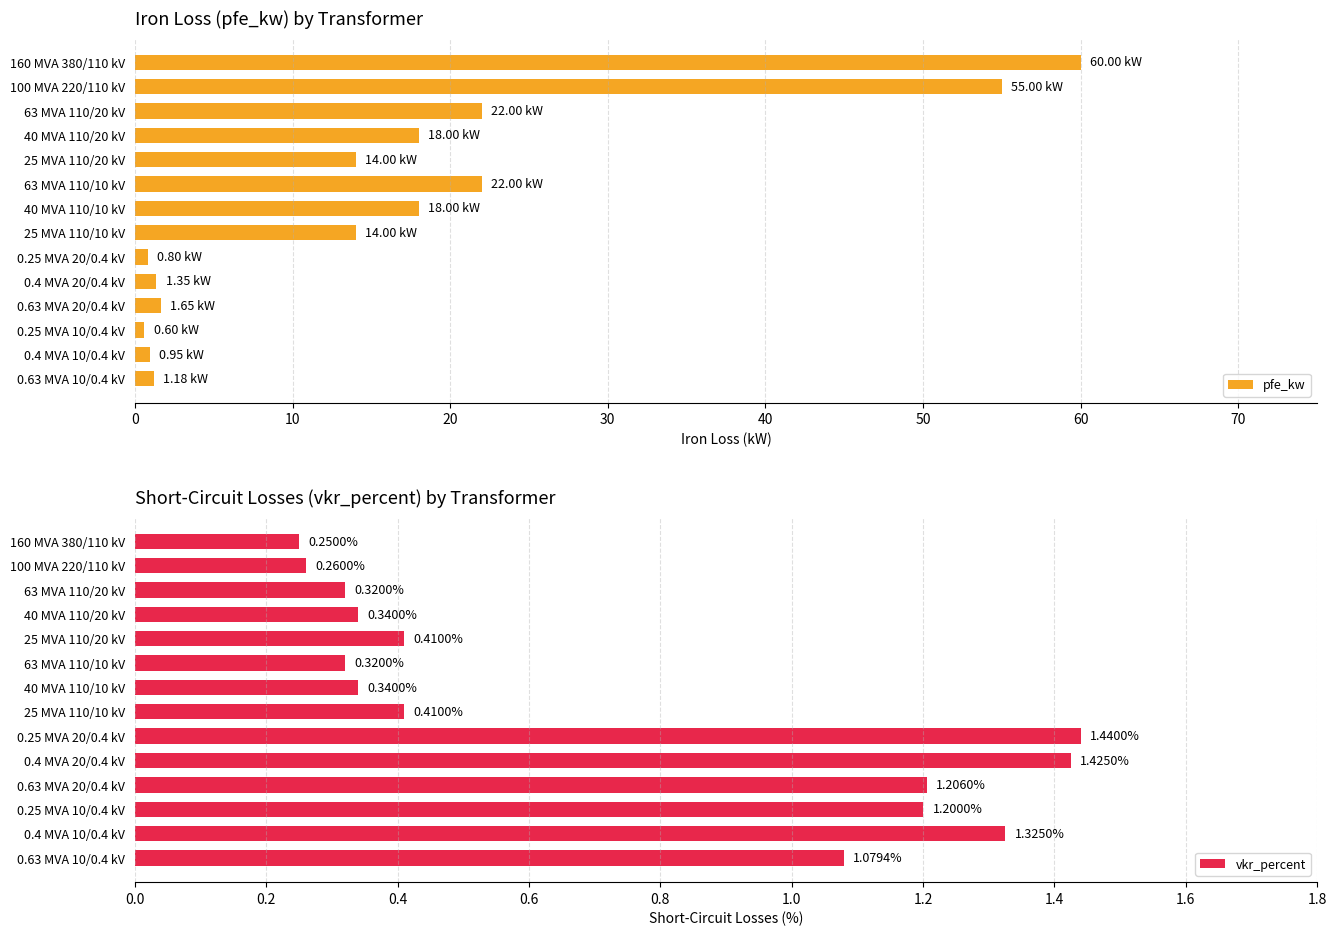

What is the value of the pfe_kw bar at the 2nd from the left?

55.0